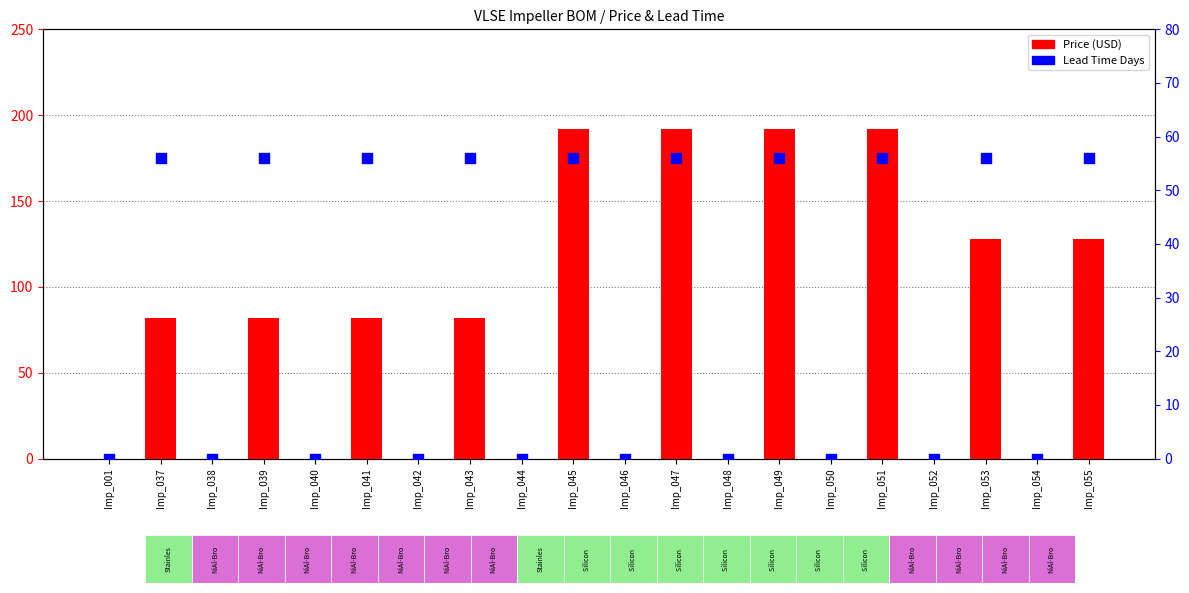

Which series reaches the minimum Y coordinate?

Price (USD)